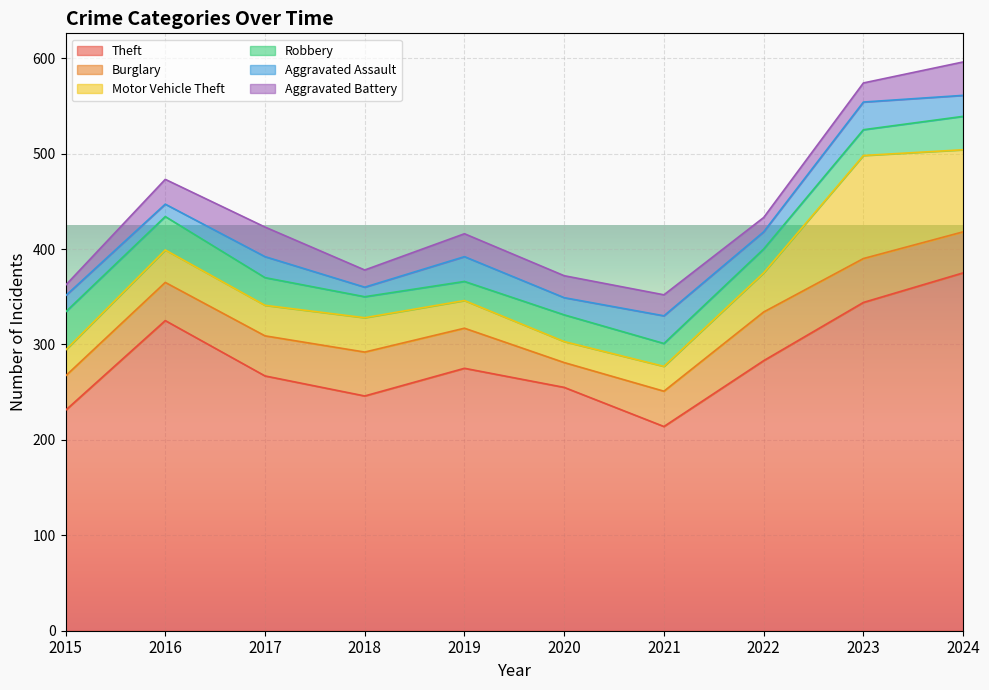

What is the sum of the Aggravated Battery values at 2024 and 2020?

58